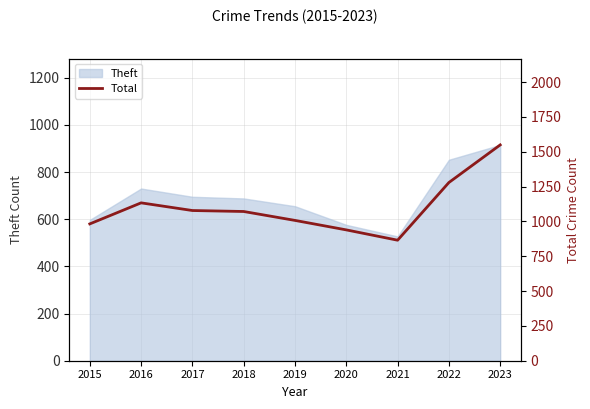

Is it true that the value at 2021 is 865?

True